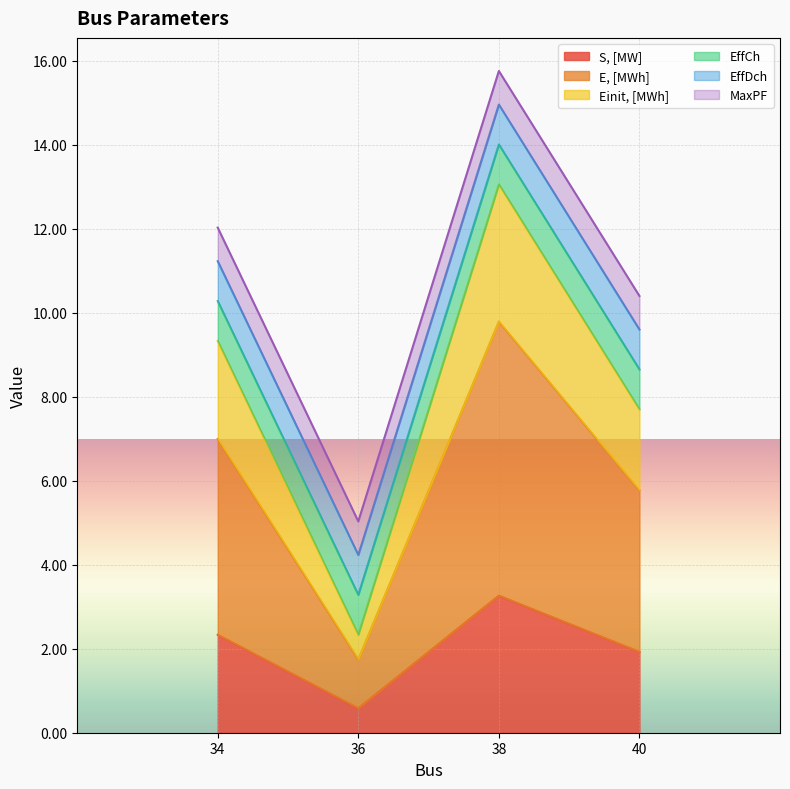

How many interior local valleys does the E, [MWh] series have?

1